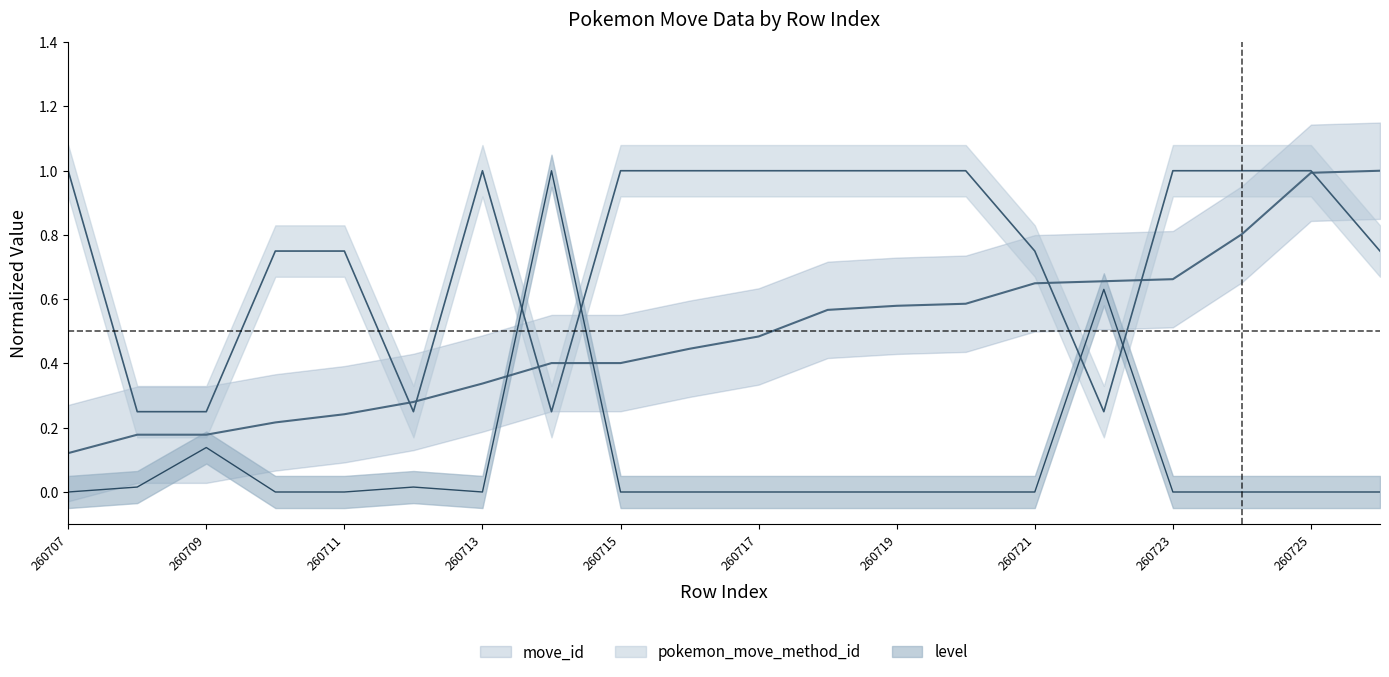

What are all the series names shown in the legend?

move_id, level, pokemon_move_method_id